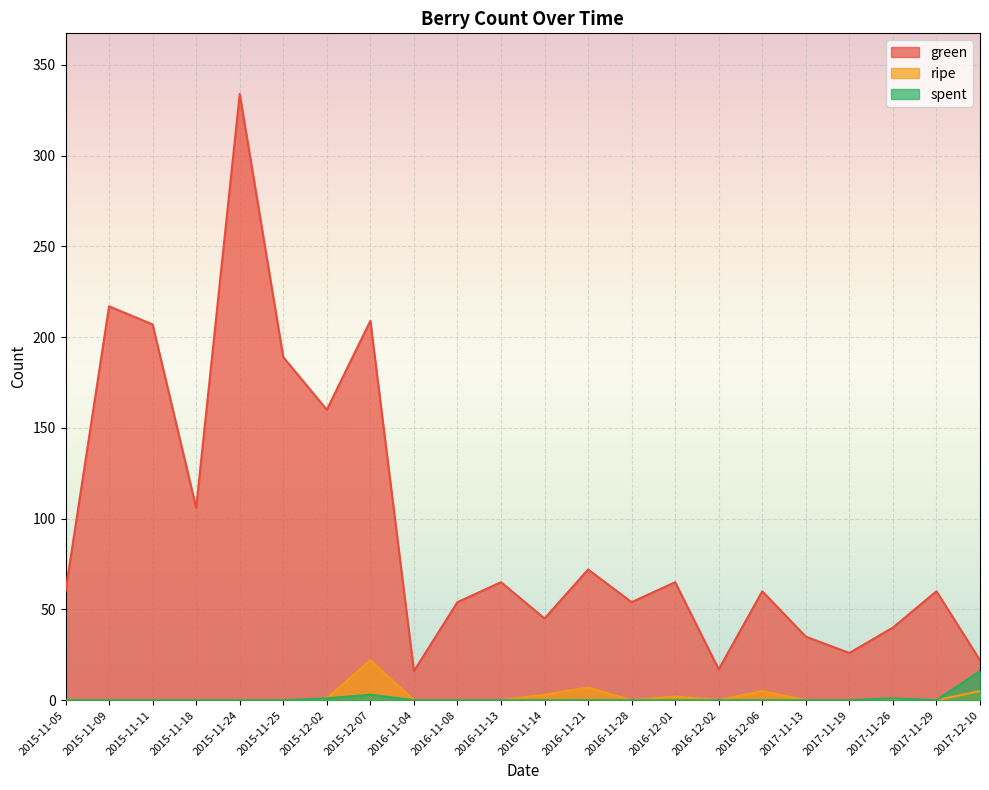

What is the label of the 17th point from the right?

2015-11-25